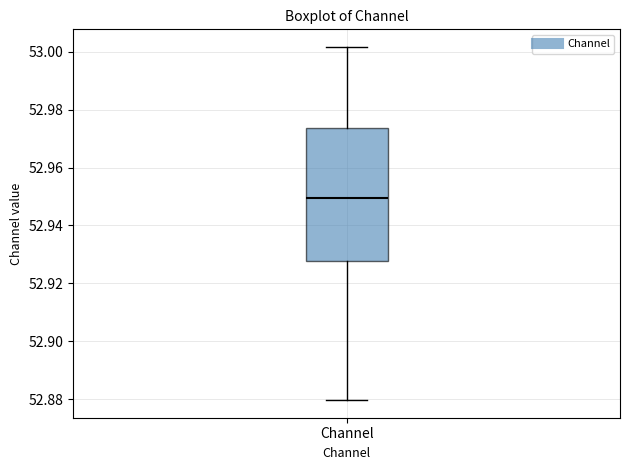

Transcribe this box plot: give where the median line is, the range the box spans, and where the two whiskers end, as read against the y-axis. The values are not printed on the chart, so give them approximately, as read against the axis.

median 52.950, box 52.928 to 52.974, whiskers 52.880 to 53.002